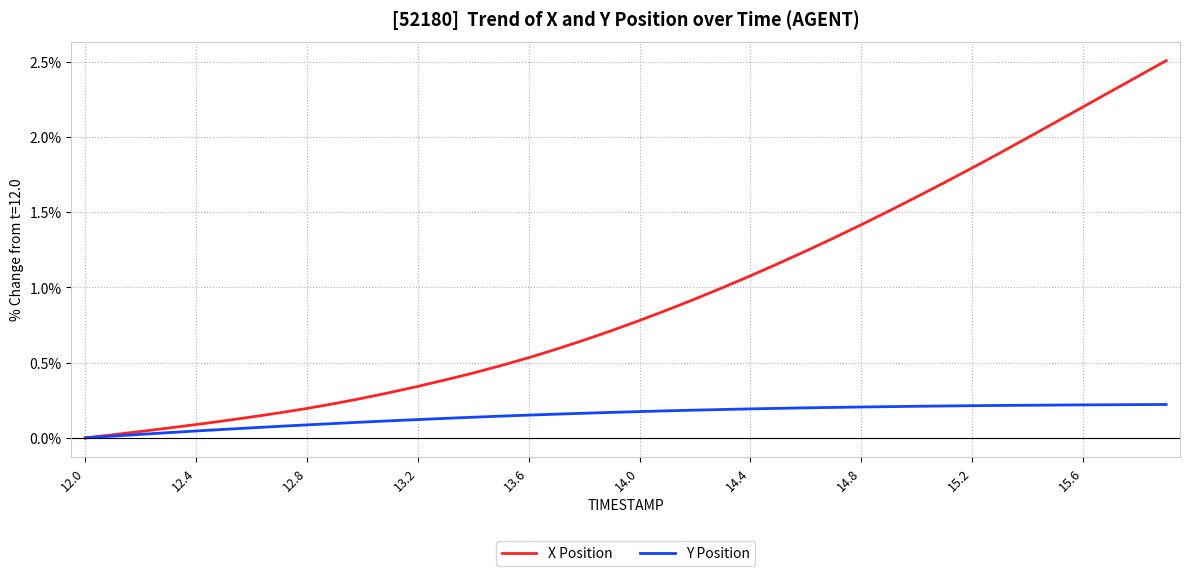

Which series has the largest range (max minus min)?

X Position